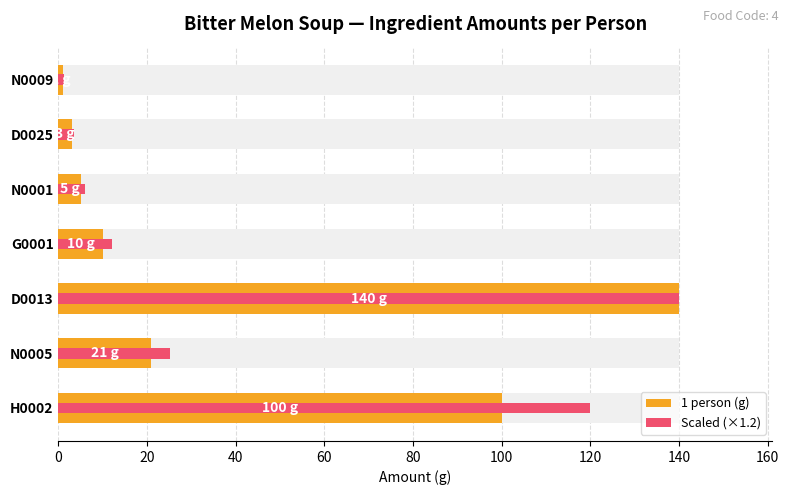

What are all the series names shown in the legend?

1 person (g), Scaled (×1.2)